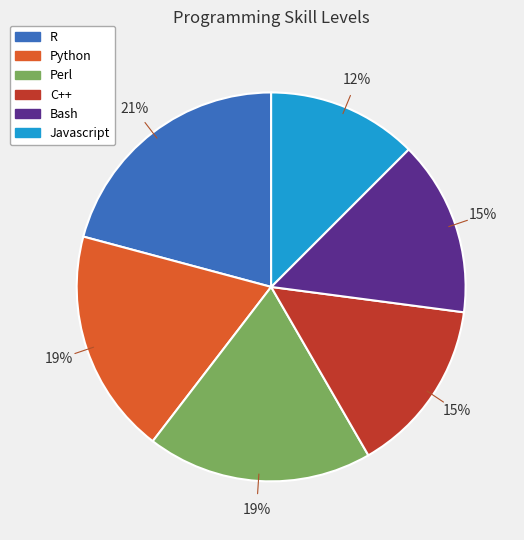

Is there a majority slice in this chart?

No